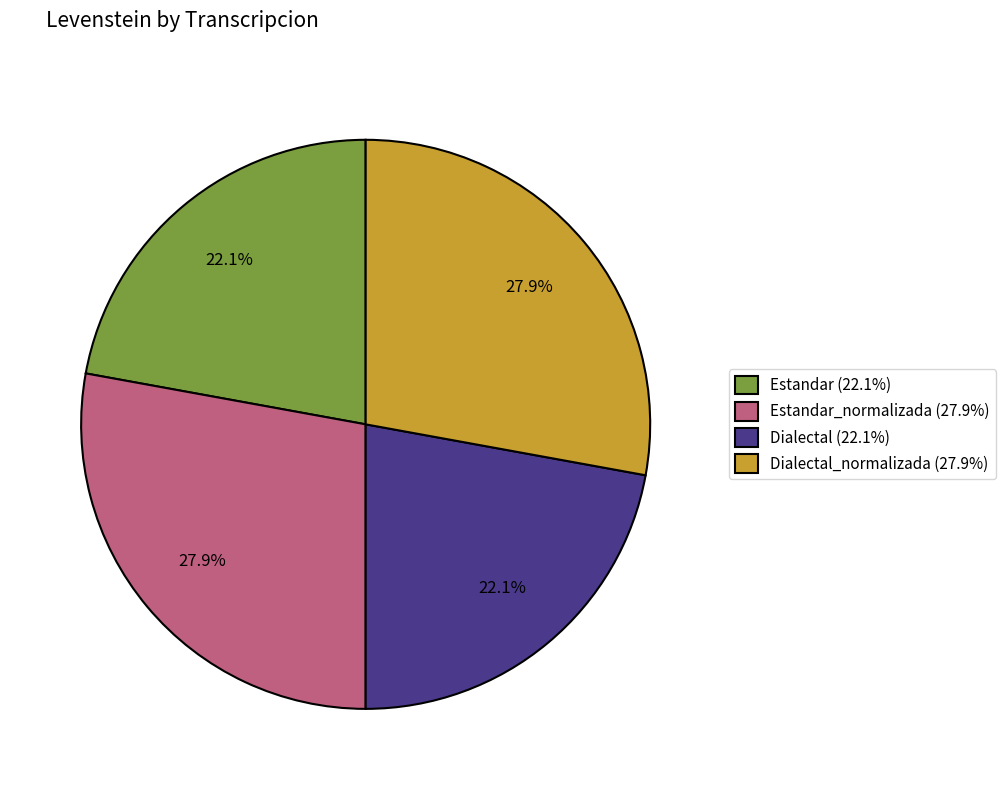

Does Dialectal (22.1%) represent more than half of the total?

No